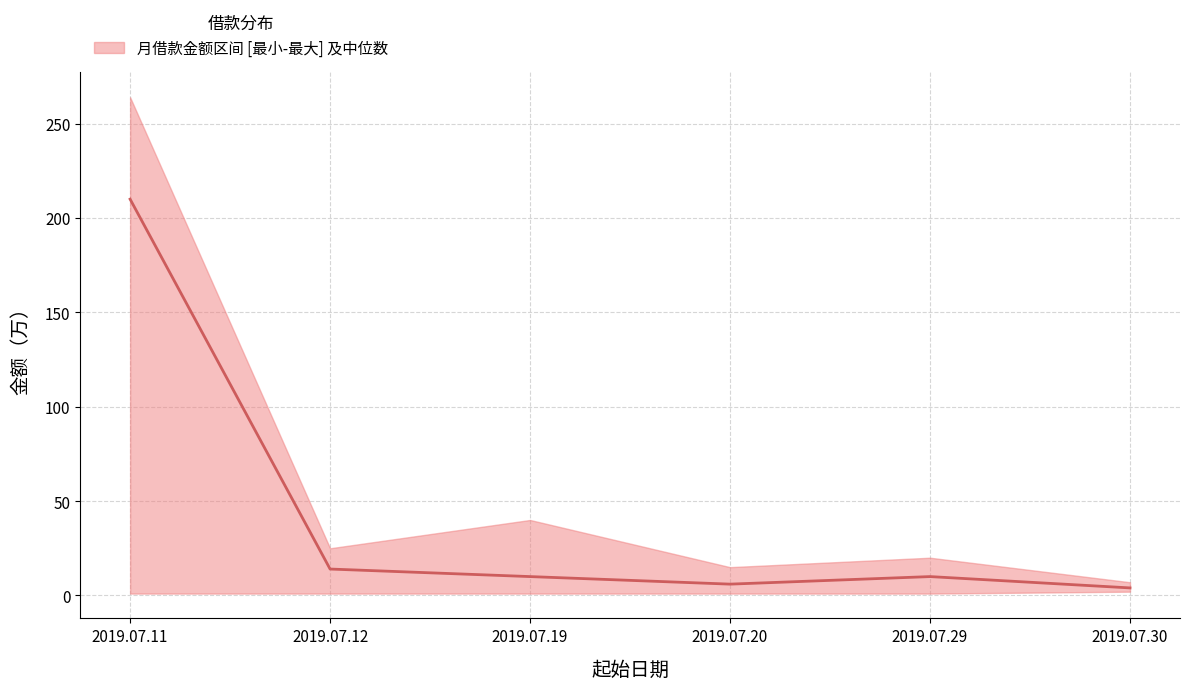

Rank the series at 2019.07.30 from highest to lowest value.

upper, median, lower